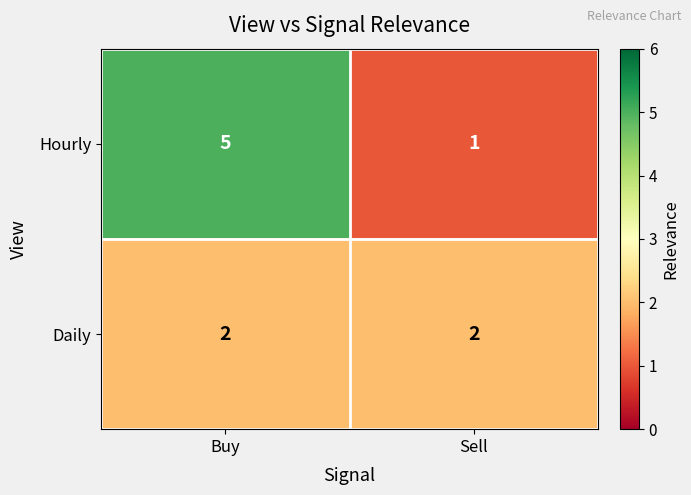

Reading left to right, list all the values displayed in this chart.

Hourly: Buy=5	Sell=1
Daily: Buy=2	Sell=2